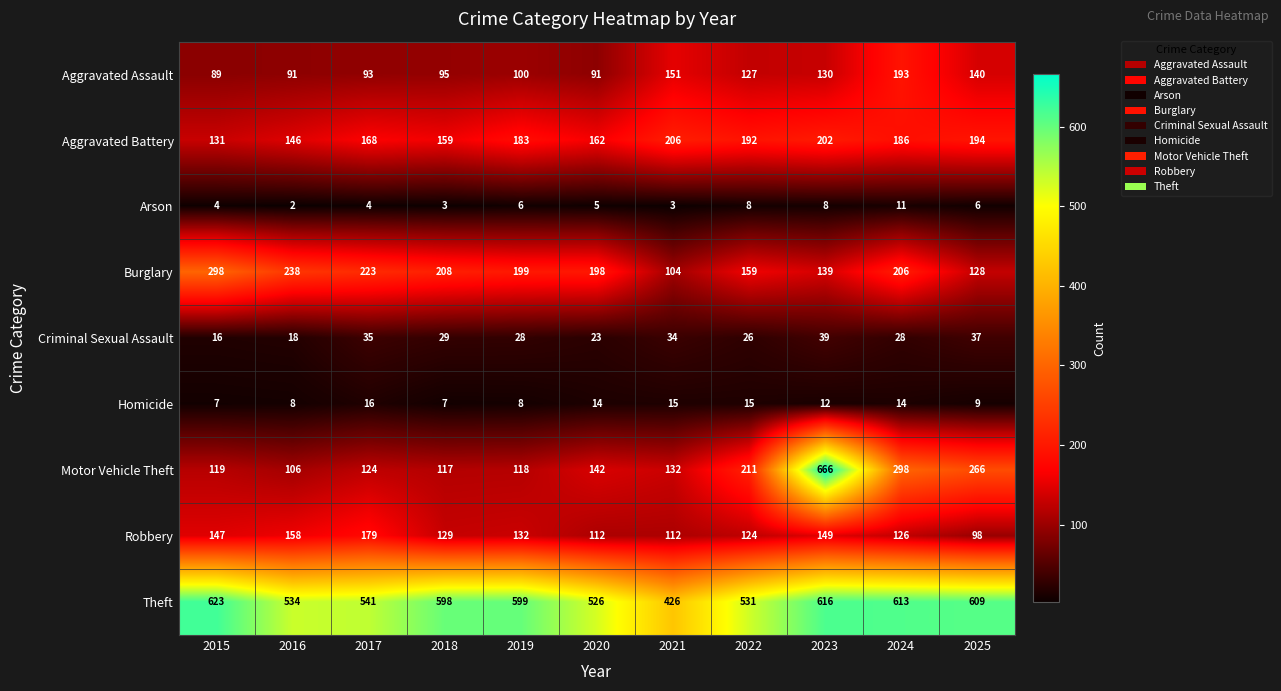

How many data points does each series have?

11